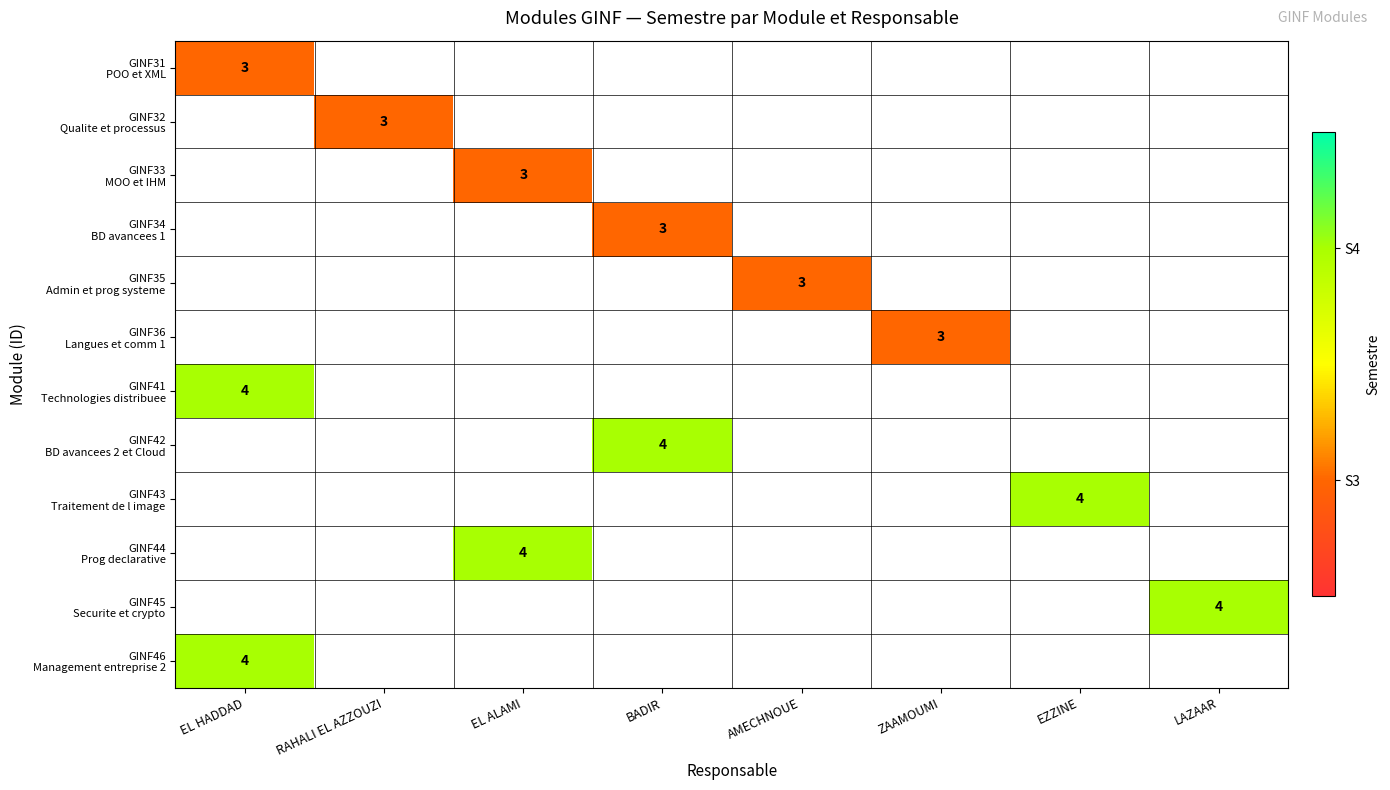

Count the number of data series in this chart.

12